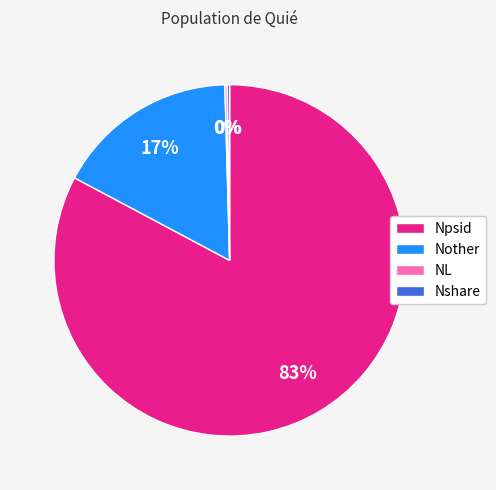

What percentage is the Nother slice, to the nearest percent?

17%